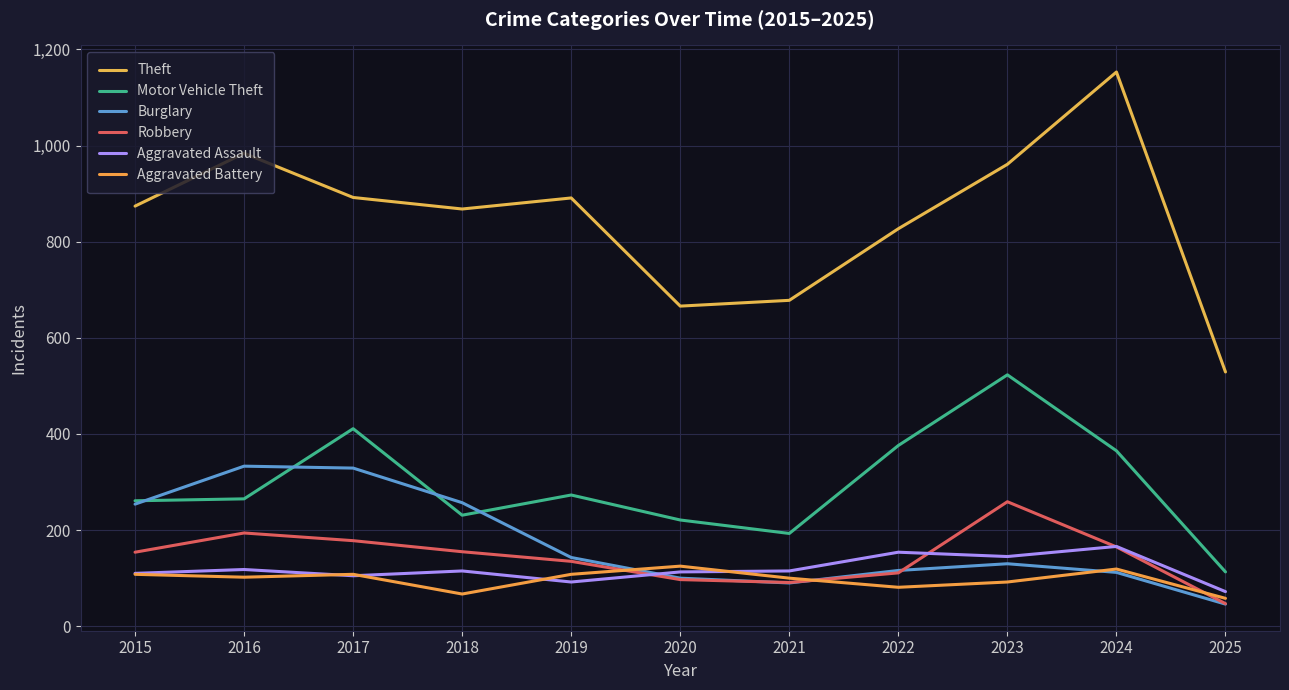

At 2017, list the series in order from largest to smallest.

Theft, Motor Vehicle Theft, Burglary, Robbery, Aggravated Battery, Aggravated Assault